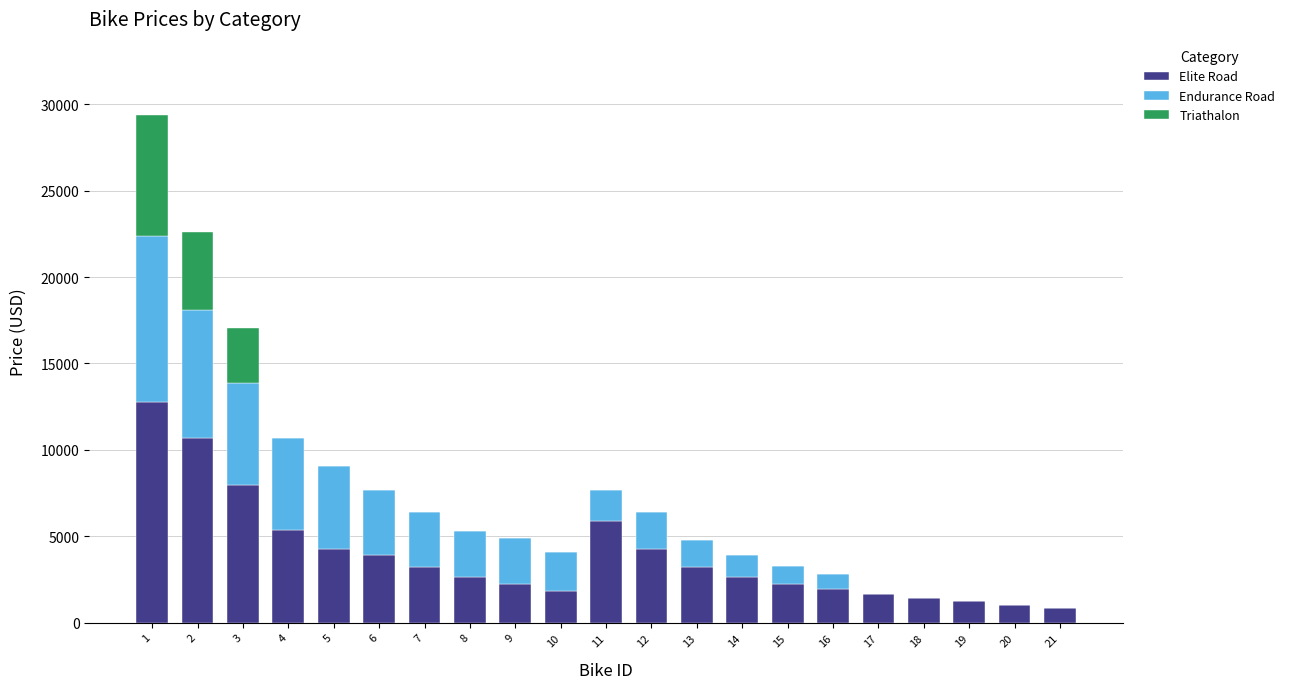

How many categories are shown in the chart?

21